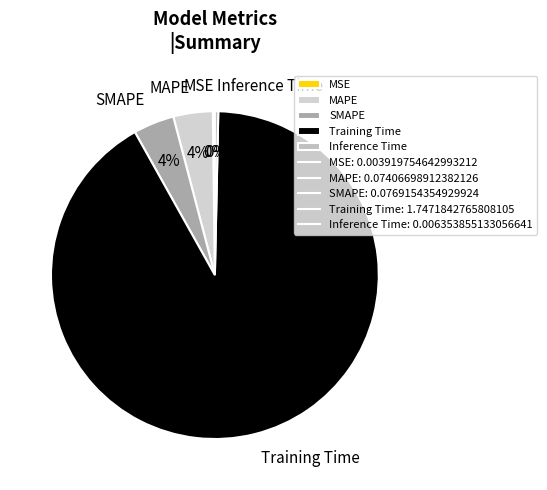

What percentage is the MAPE slice, to the nearest percent?

4%